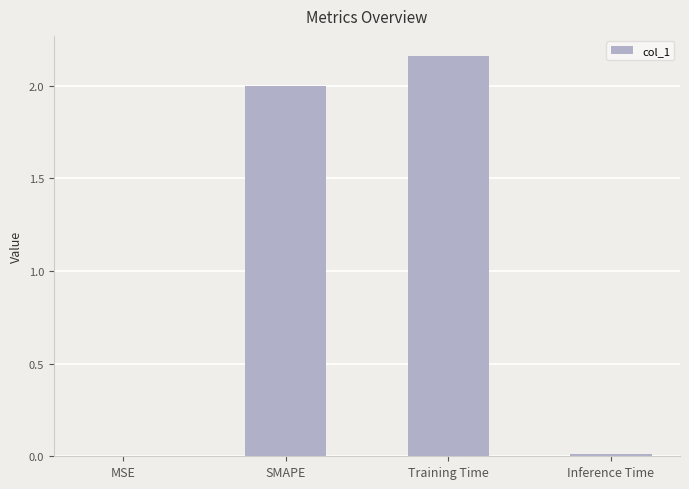

How many distinct data groups are displayed?

1